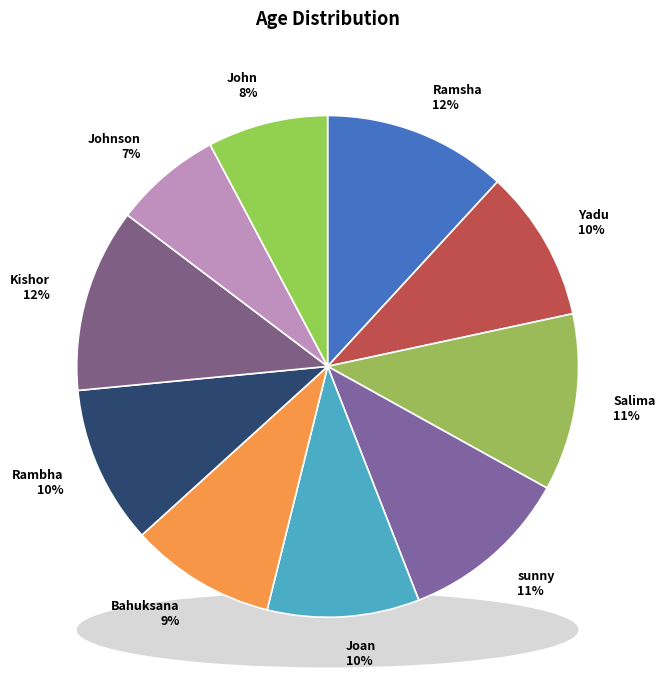

Does Yadu represent more than half of the total?

No